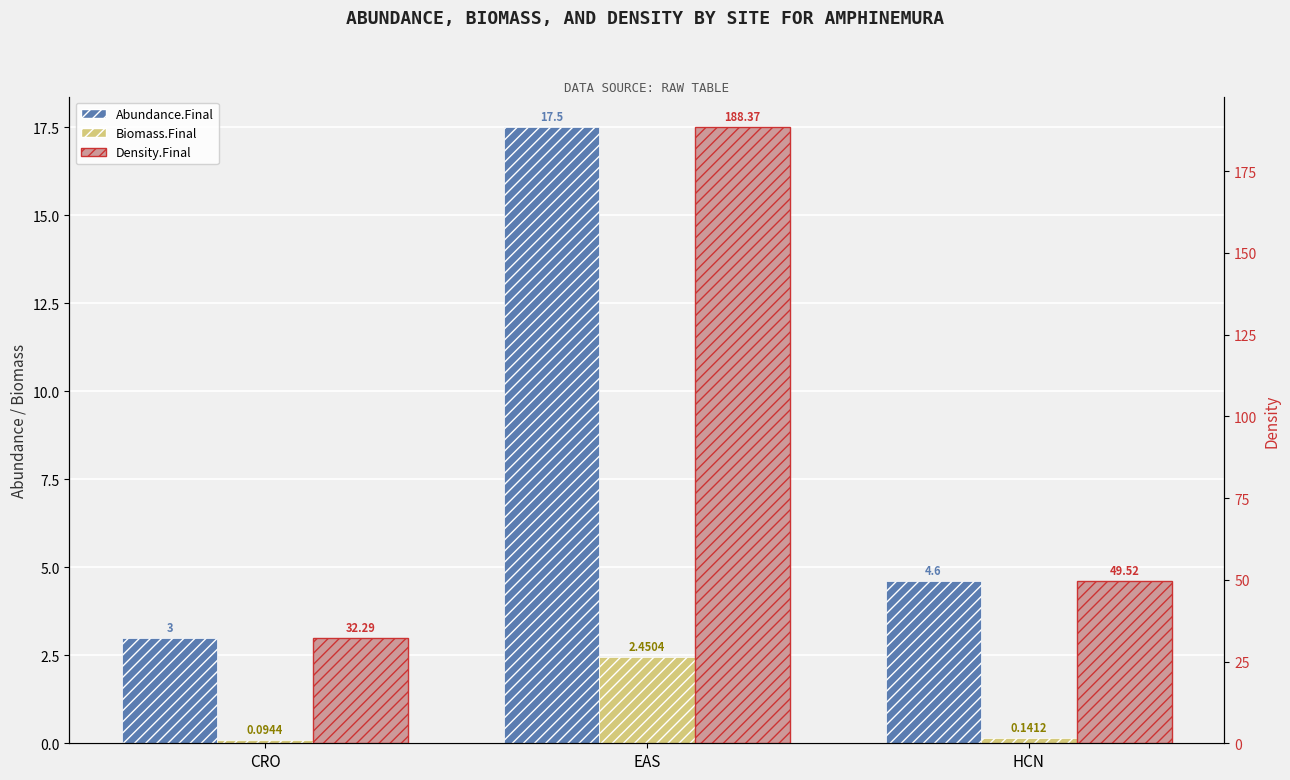

Reading right to left, transcribe all the data shown in this chart.

Abundance.Final: 4.6	17.5	3.0
Biomass.Final: 0.1	2.5	0.1
Density.Final: 49.5	188.4	32.3